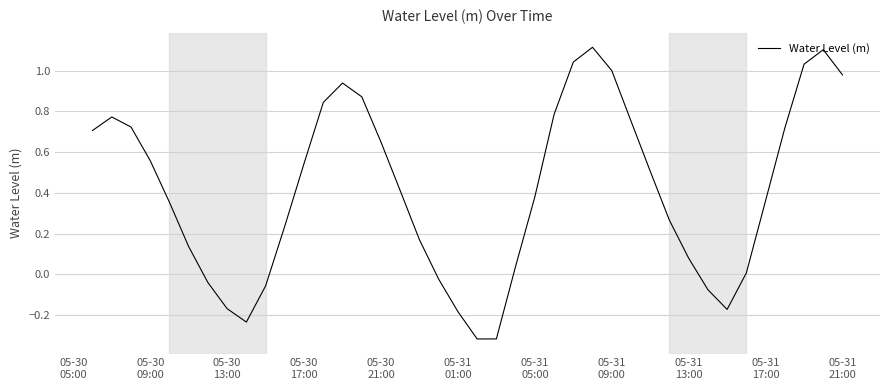

What is the maximum value shown in the chart?

1.1